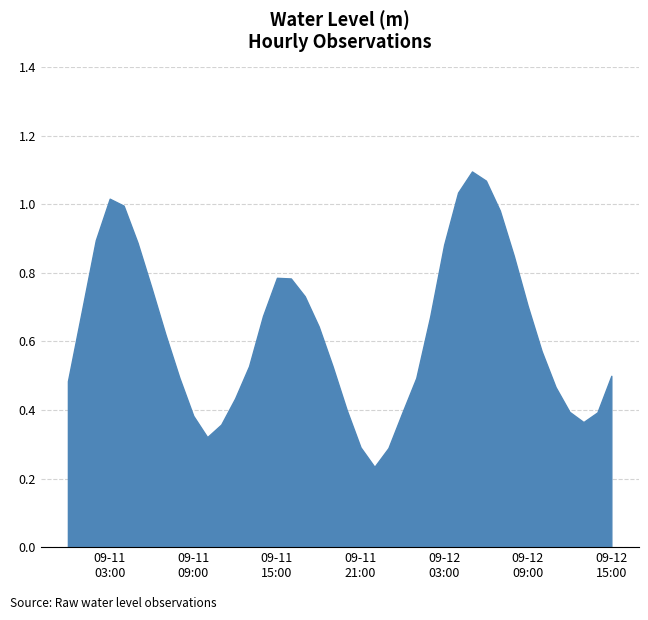

How many lines are shown in the chart?

1